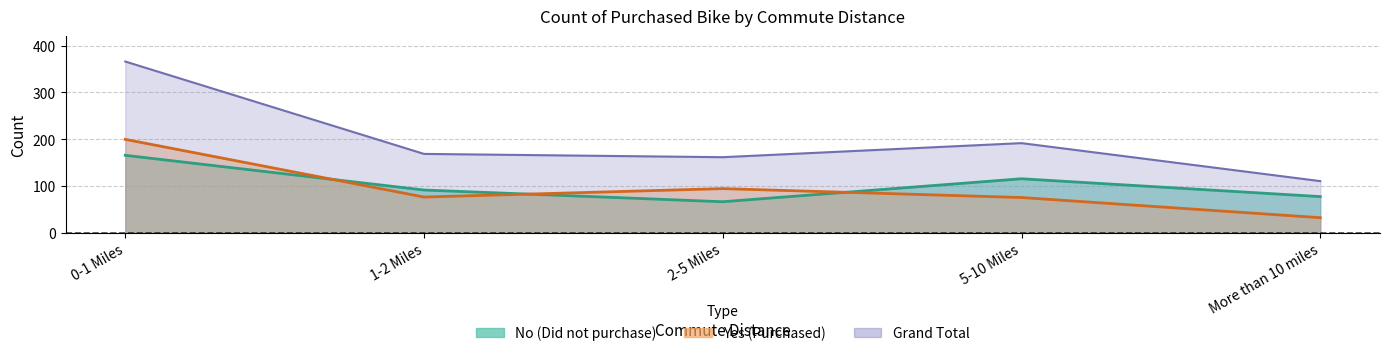

Rank the series at More than 10 miles from highest to lowest value.

Grand Total, No, Yes